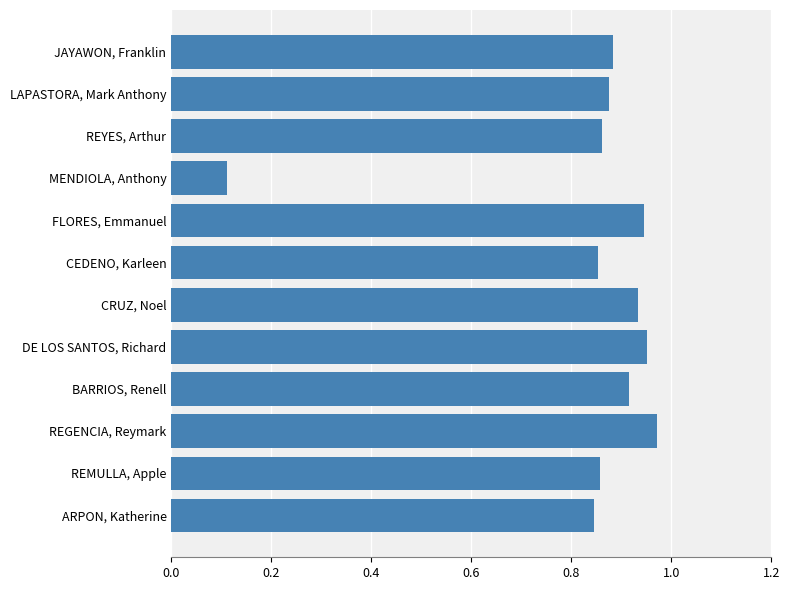

Between BARRIOS, Renell and DE LOS SANTOS, Richard, which is larger?

DE LOS SANTOS, Richard